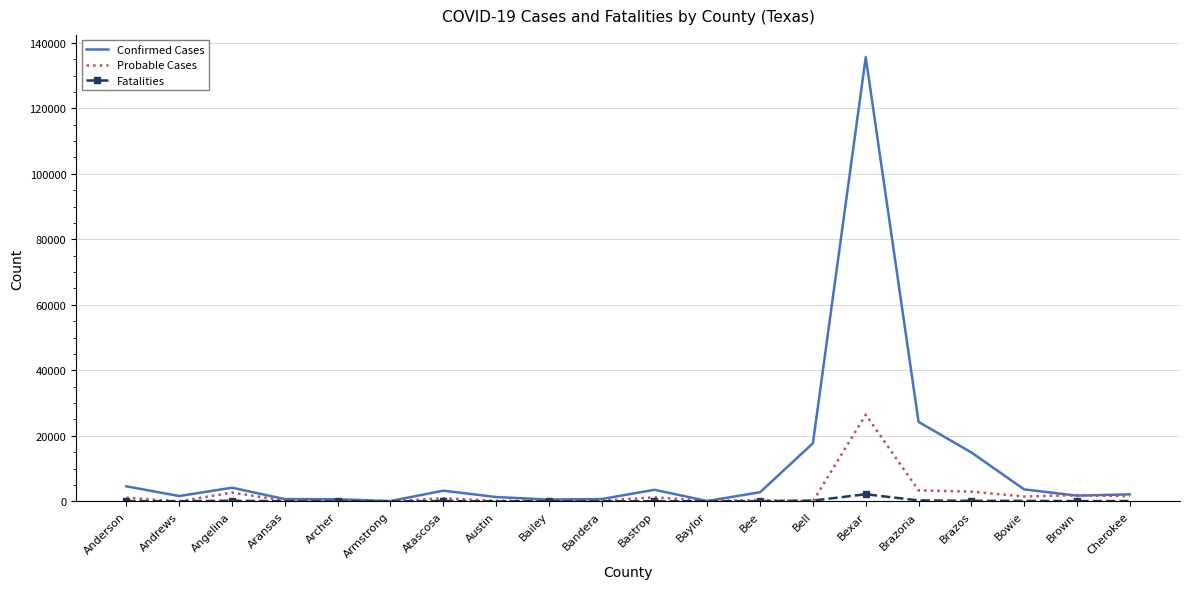

At which label is Confirmed Cases closest to 67872?

Brazoria